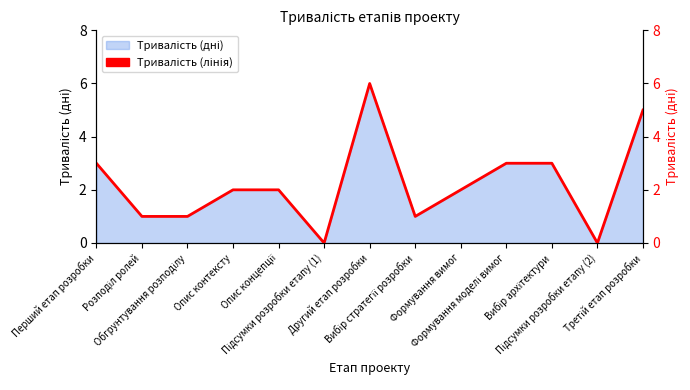

The value at Вибір архітектури is 3. True or false?

True